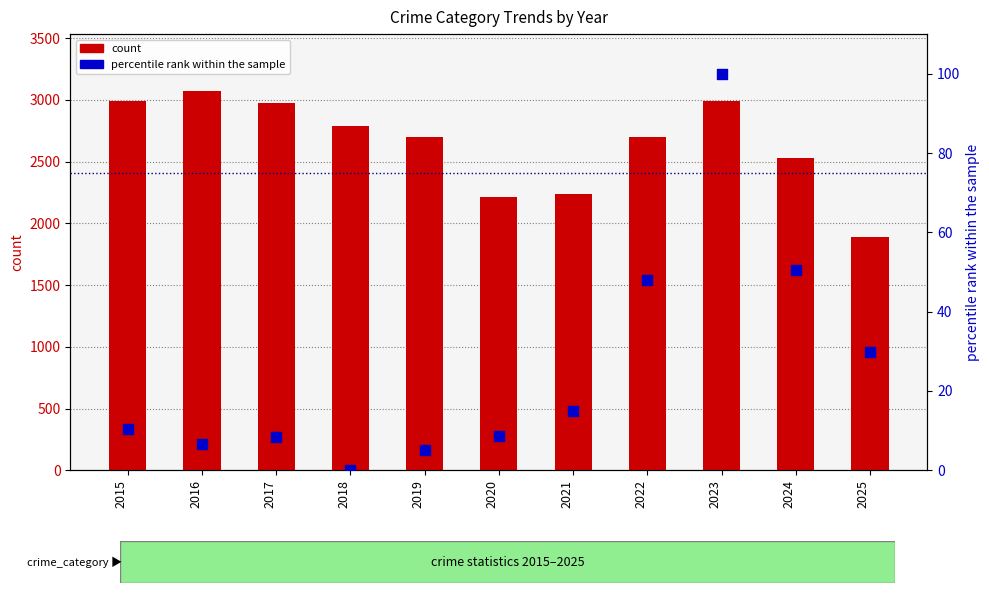

Is the value of percentile rank within the sample at 2024 greater than the value of count at 2017?

No